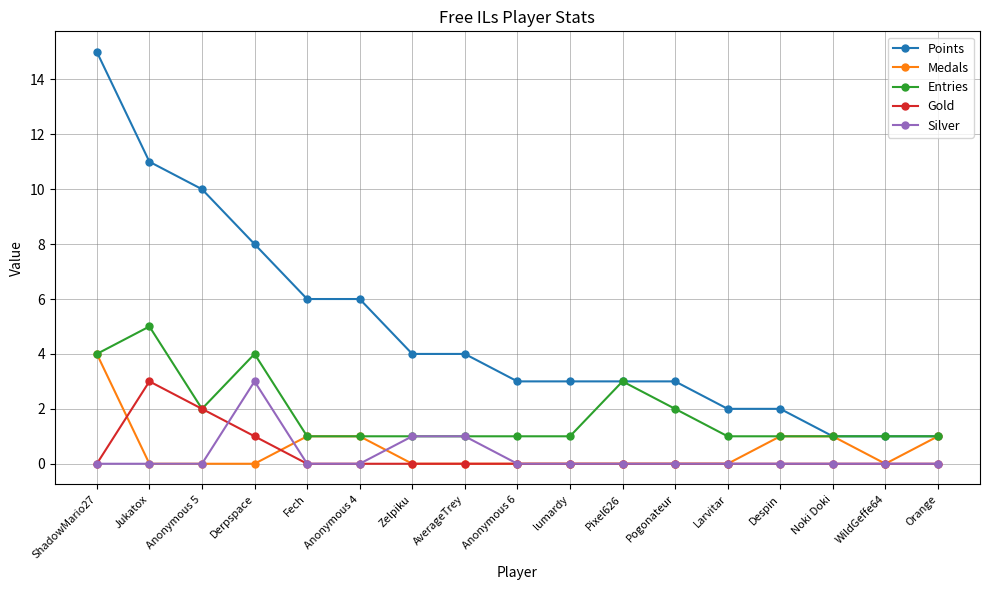

At which category does the chart reach its peak across all series?

ShadowMario27